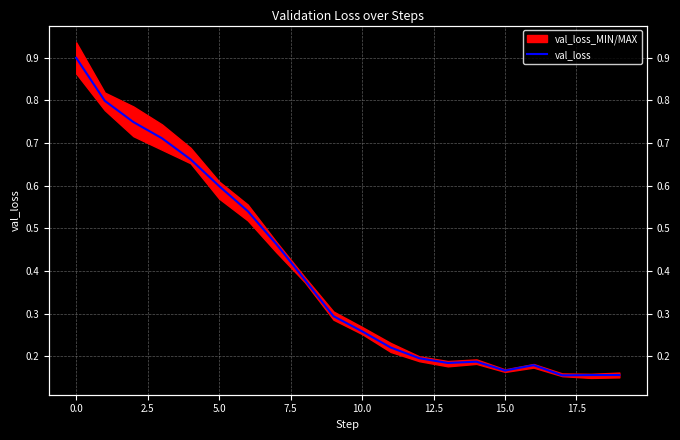

What is the difference between the values at 17 and −2.5?

0.7